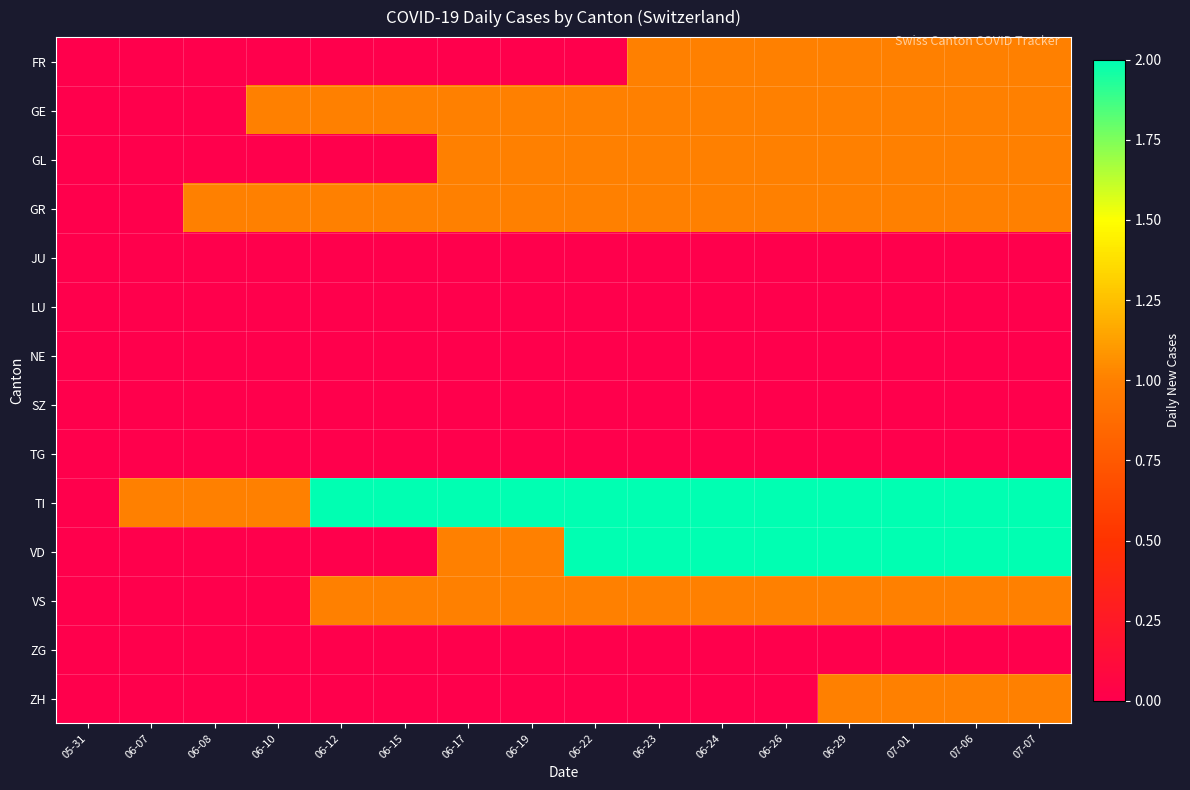

List the series in order of their peak value, lowest first.

JU, LU, NE, SZ, TG, ZG, FR, GE, GL, GR, VS, ZH, TI, VD